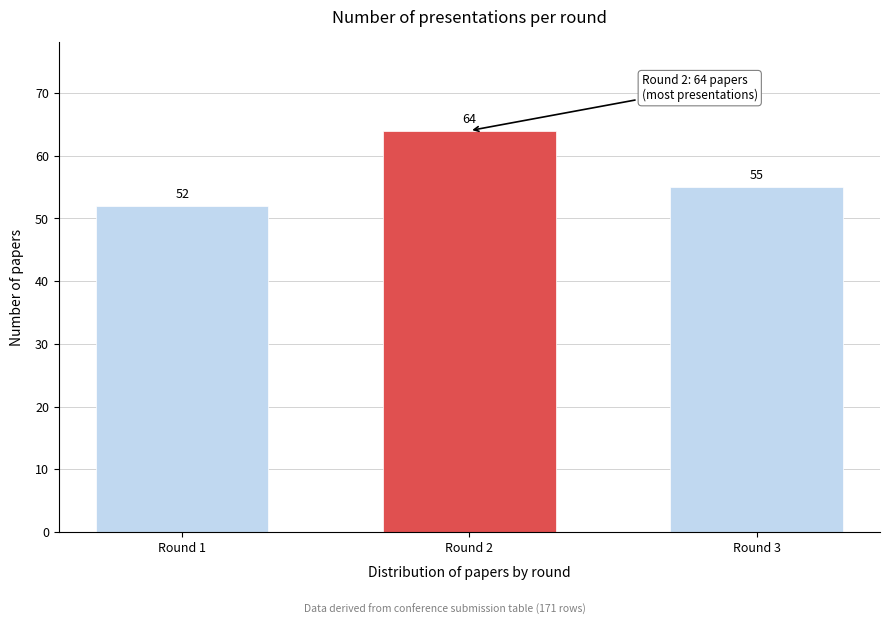

Reading right to left, transcribe all the data shown in this chart.

55	64	52